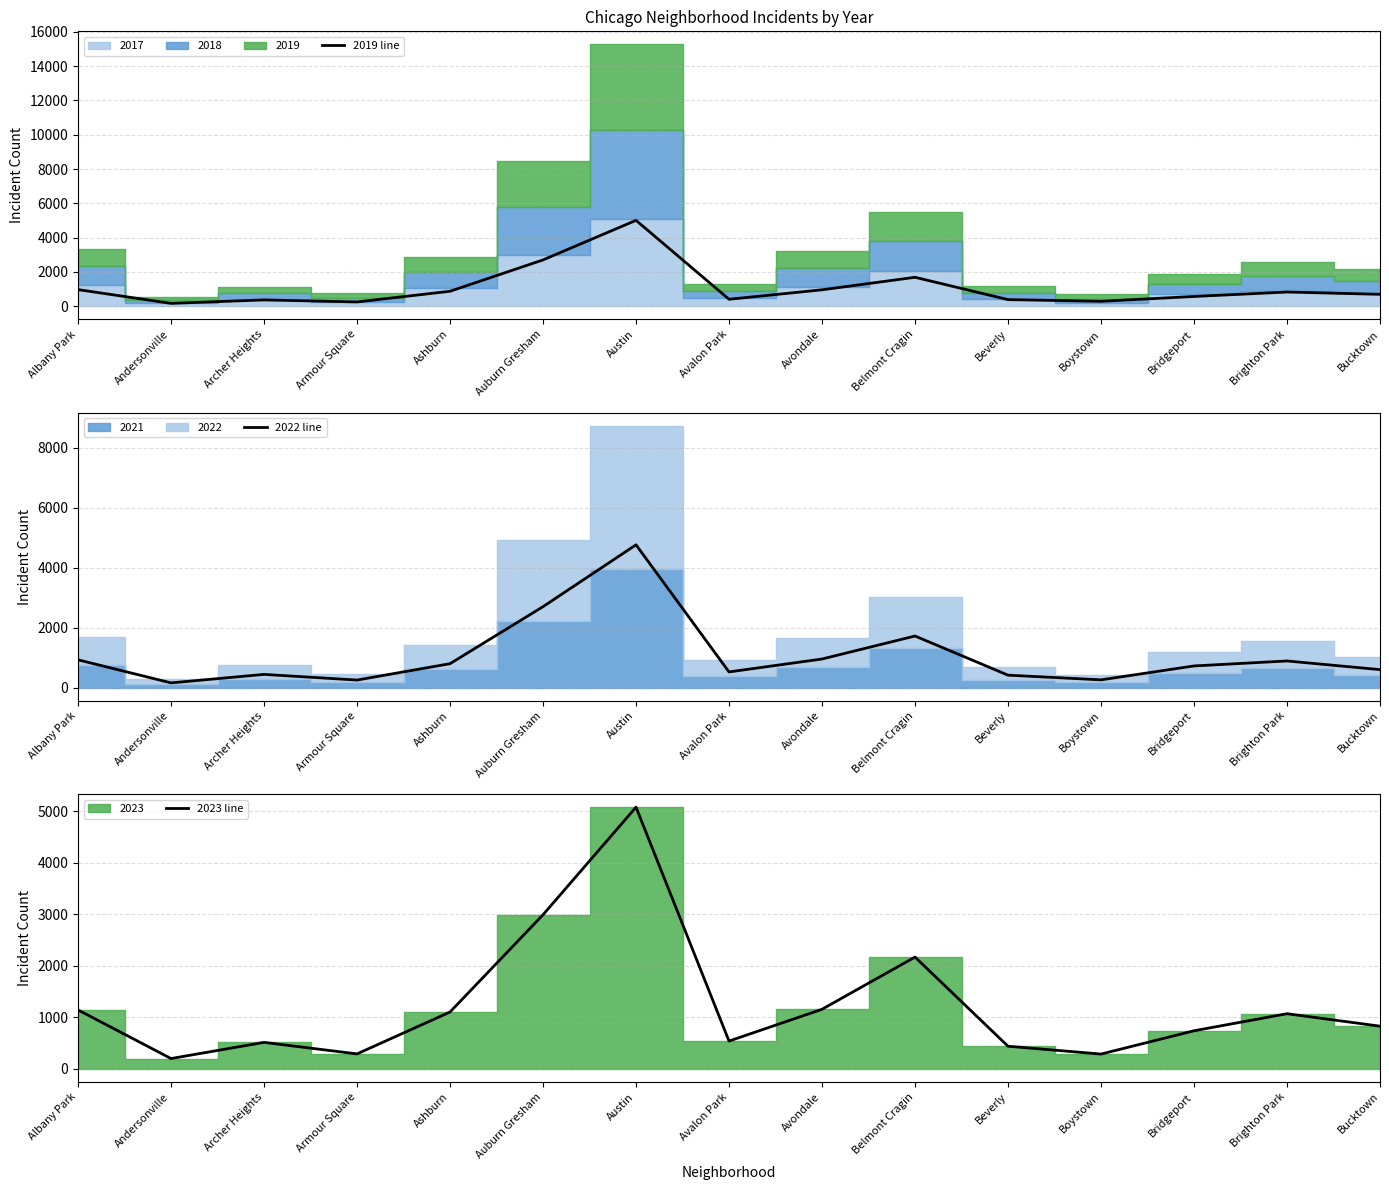

Which series changed the most between Auburn Gresham and Avalon Park?

2023 line